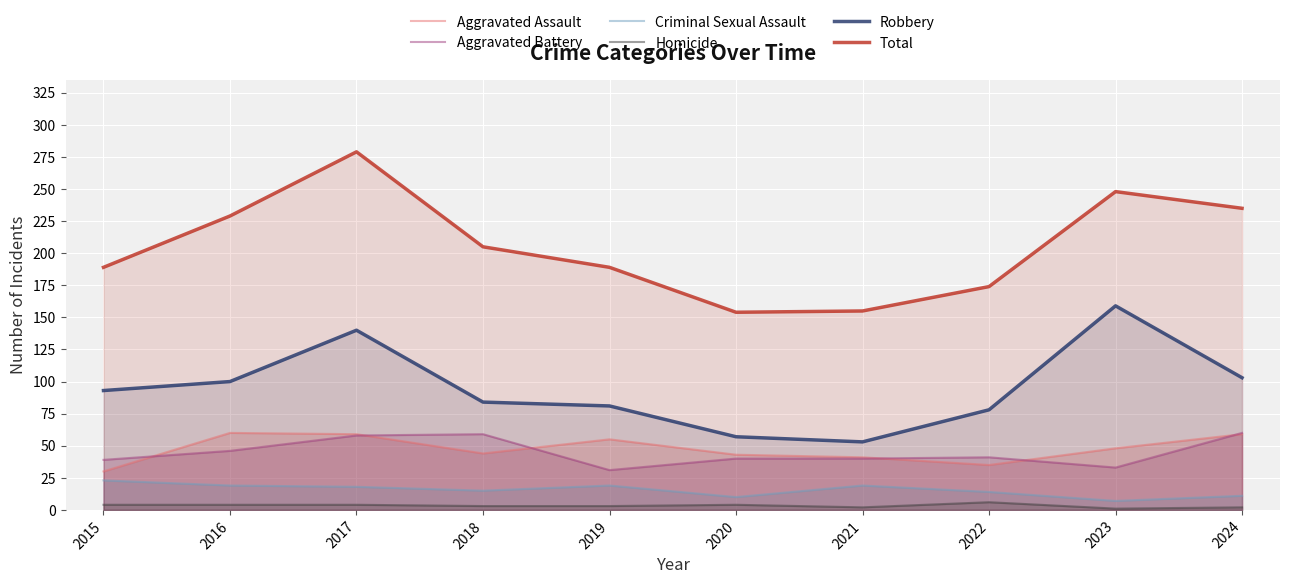

Which category has the highest value across all series?

2017